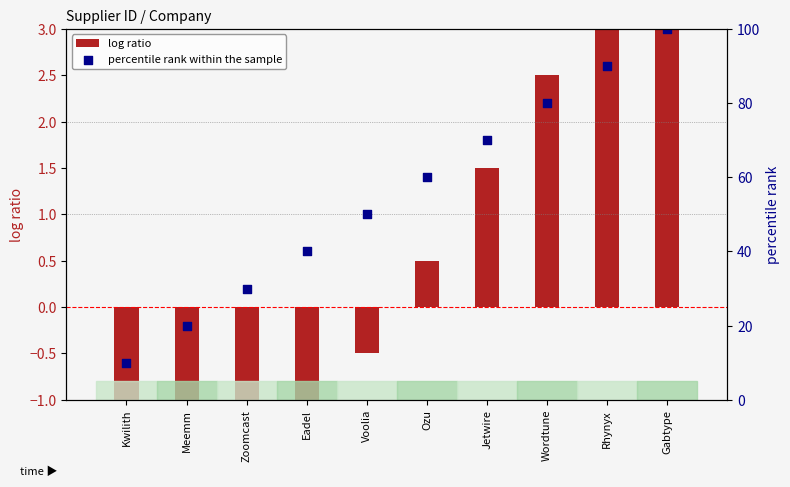

Which series contains the highest Y value?

percentile rank within the sample